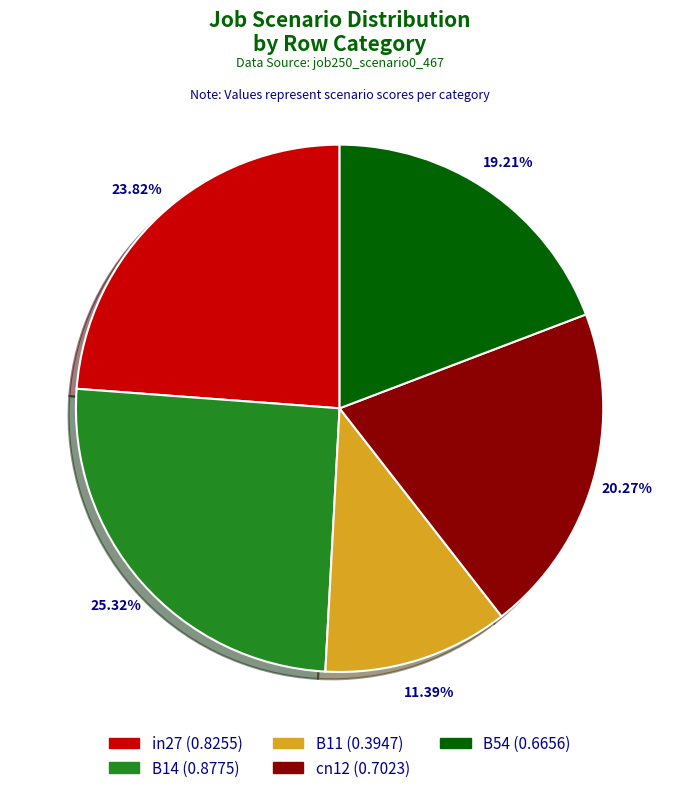

To the nearest percent, what portion does in27 represent?

24%